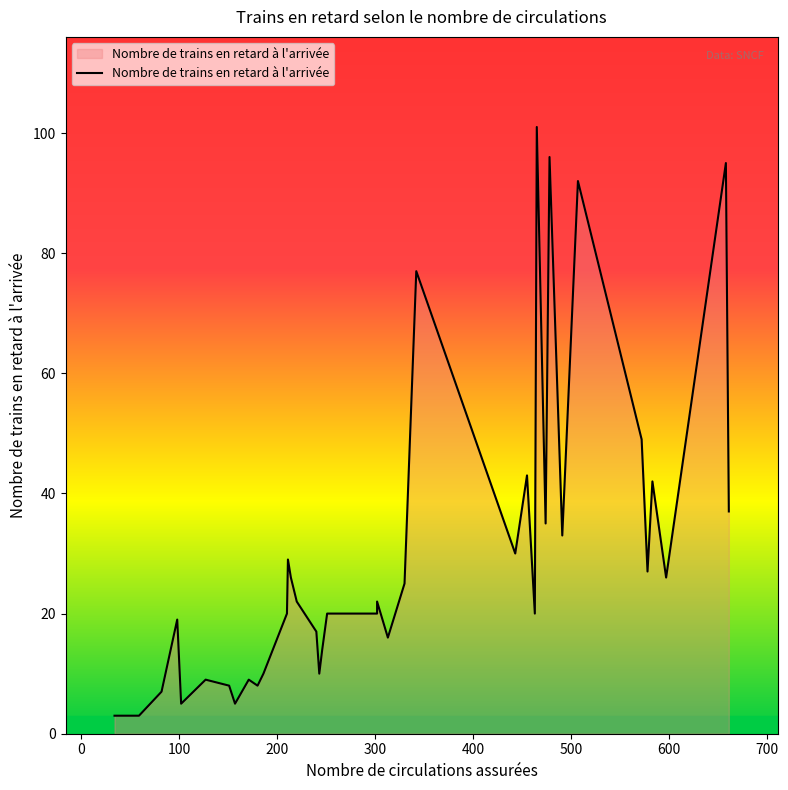

How many data points does each series have?

40